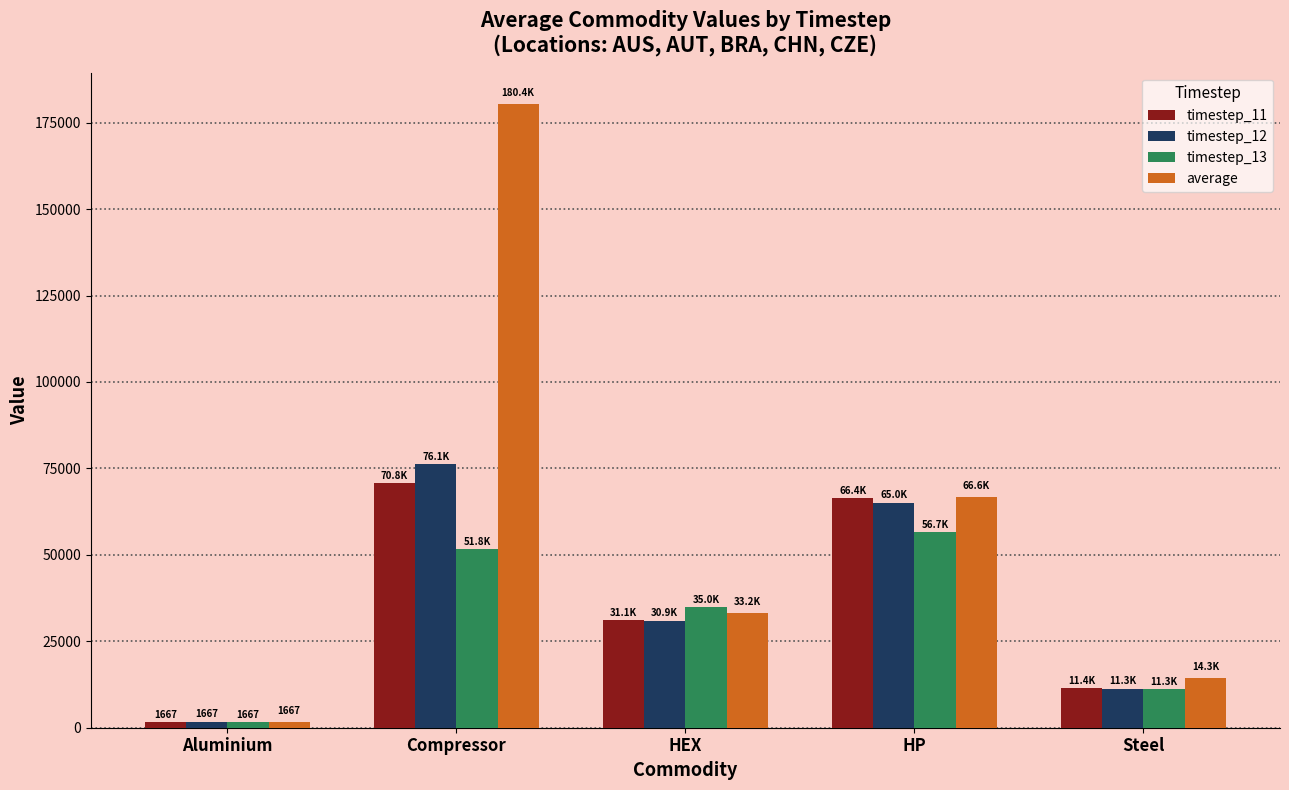

What are all the series names shown in the legend?

timestep_11, timestep_12, timestep_13, average